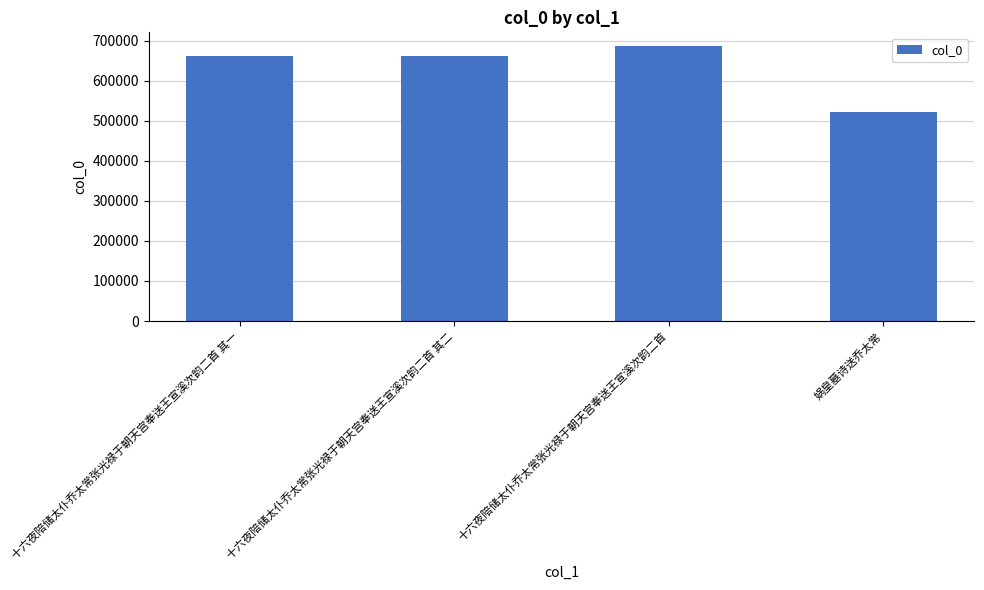

How many data points are less than 662378?

2